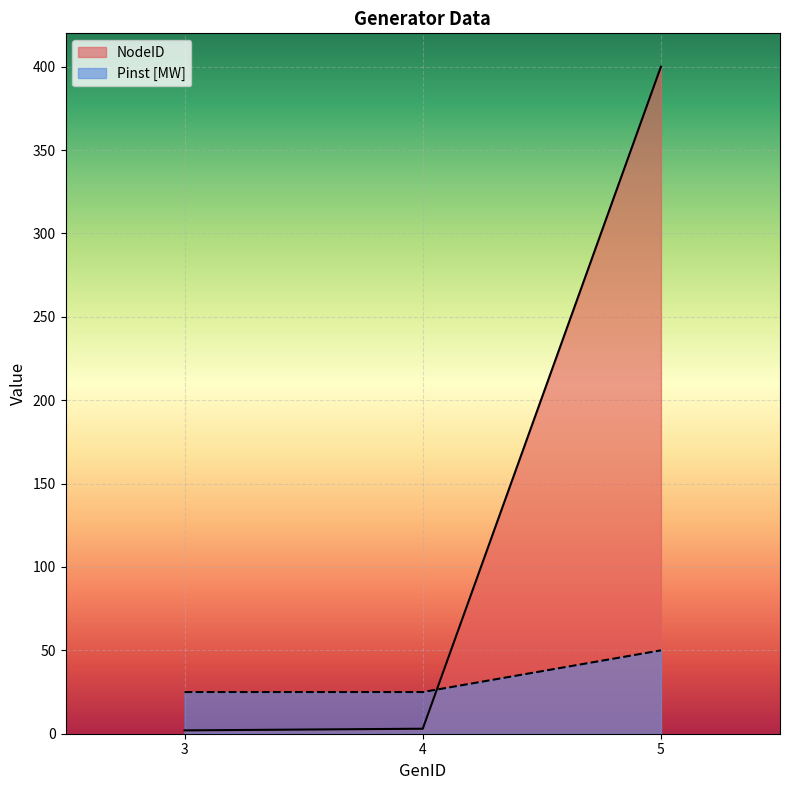

What is the difference between the maximum and minimum values in the Pinst [MW] series?

25